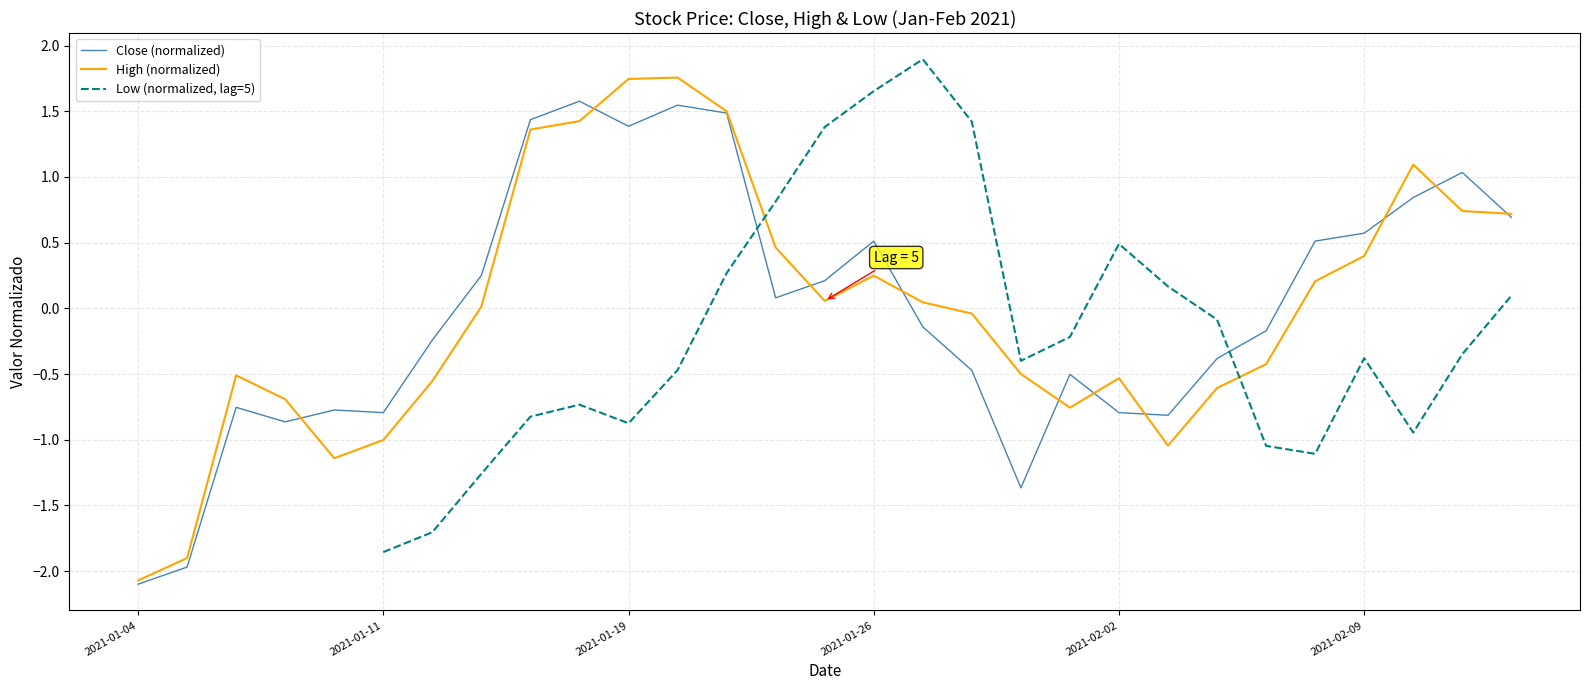

True or false: High (normalized) and Close (normalized) intersect in this chart.

True